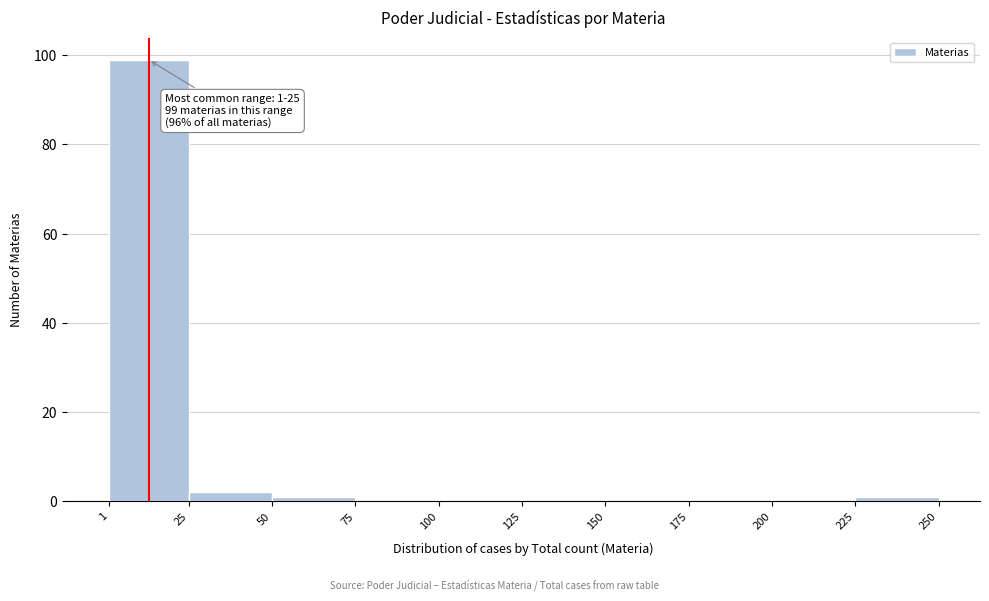

Which range on the x-axis has the tallest bar?

1 to 25